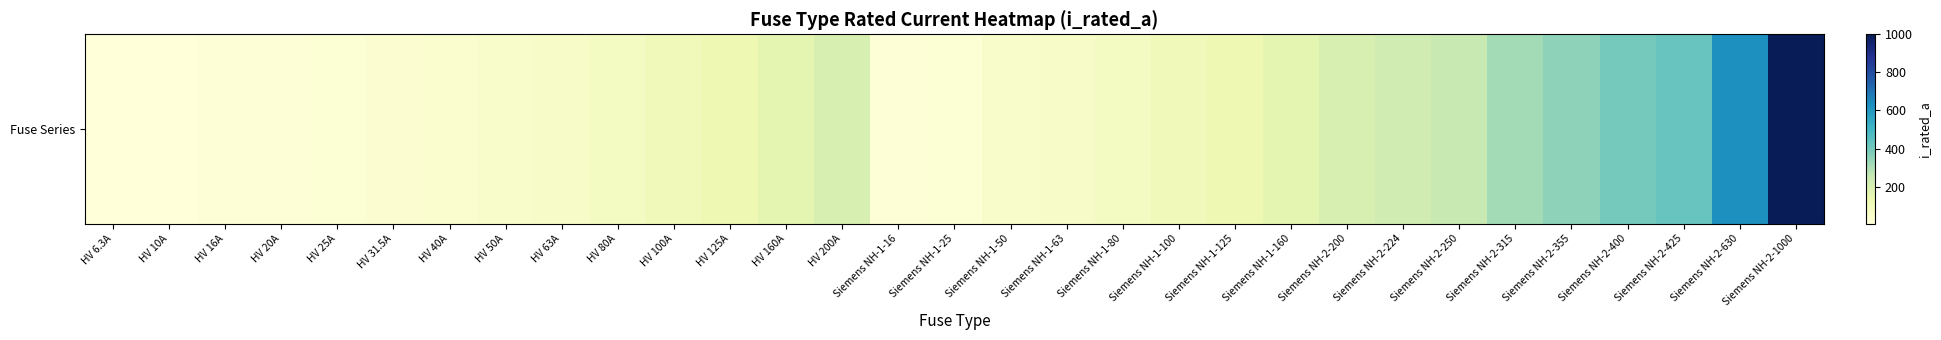

Reading left to right, extract all data points from this chart.

HV 6.3A=6.3	HV 10A=10.0	HV 16A=16.0	HV 20A=20.0	HV 25A=25.0	HV 31.5A=31.5	HV 40A=40.0	HV 50A=50.0	HV 63A=63.0	HV 80A=80.0	HV 100A=100.0	HV 125A=125.0	HV 160A=160.0	HV 200A=200.0	Siemens NH-1-16=16.0	Siemens NH-1-25=25.0	Siemens NH-1-50=50.0	Siemens NH-1-63=63.0	Siemens NH-1-80=80.0	Siemens NH-1-100=100.0	Siemens NH-1-125=125.0	Siemens NH-1-160=160.0	Siemens NH-2-200=200.0	Siemens NH-2-224=224.0	Siemens NH-2-250=250.0	Siemens NH-2-315=315.0	Siemens NH-2-355=355.0	Siemens NH-2-400=400.0	Siemens NH-2-425=425.0	Siemens NH-2-630=630.0	Siemens NH-2-1000=1000.0